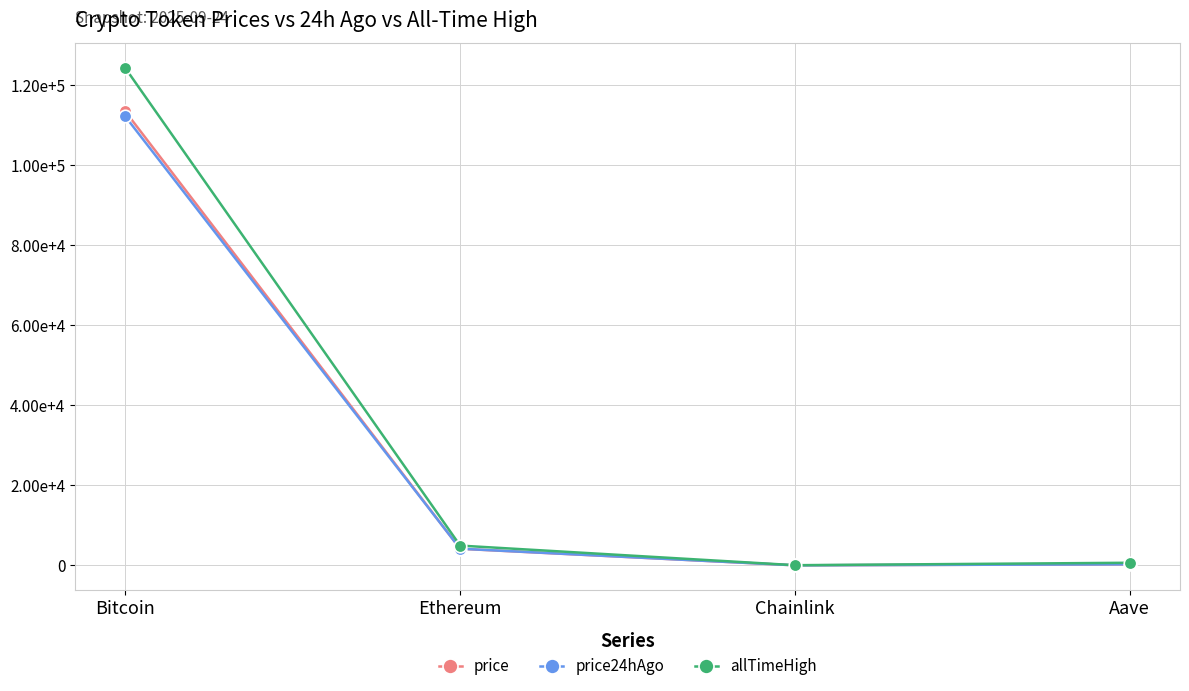

At which category is the sum across all series the highest?

Bitcoin